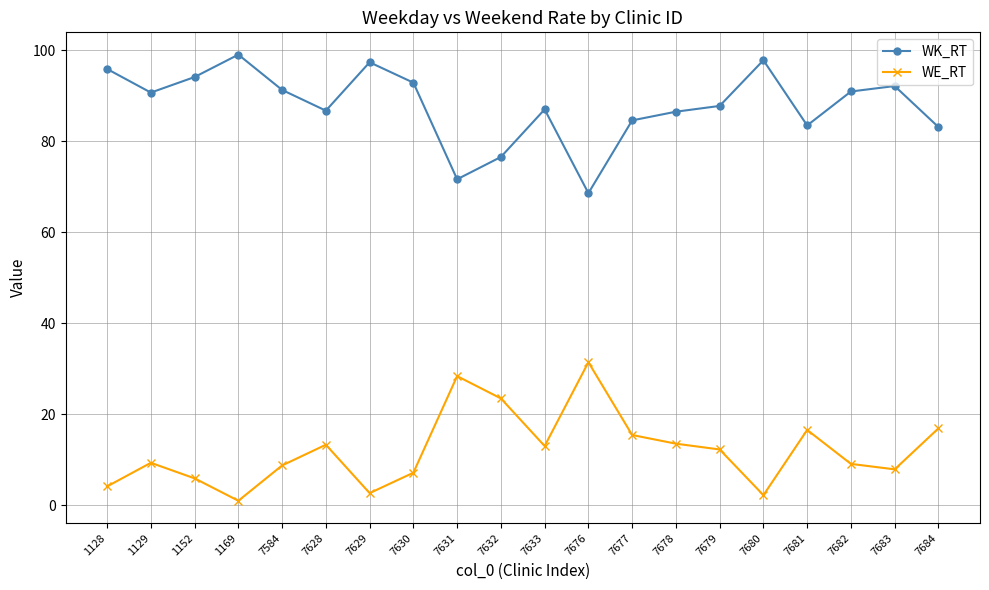

Where does the WK_RT series first go above 90?

1128